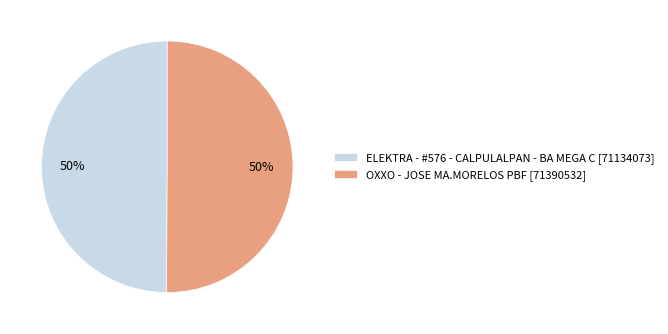

Approximately how many times larger is the value at OXXO - JOSE MA.MORELOS PBF [71390532] compared to ELEKTRA - #576 - CALPULALPAN - BA MEGA C [71134073]?

1.0